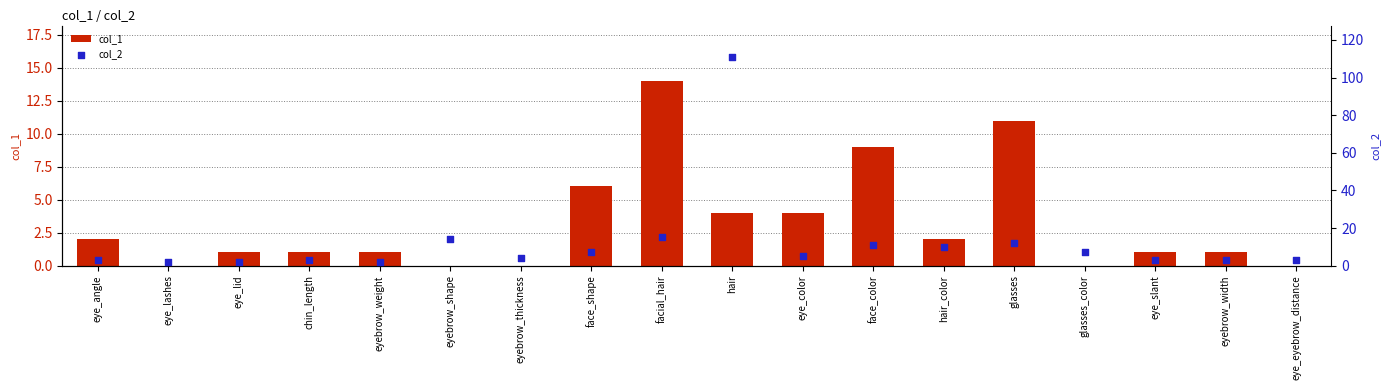

At which category is the sum across all series the highest?

hair